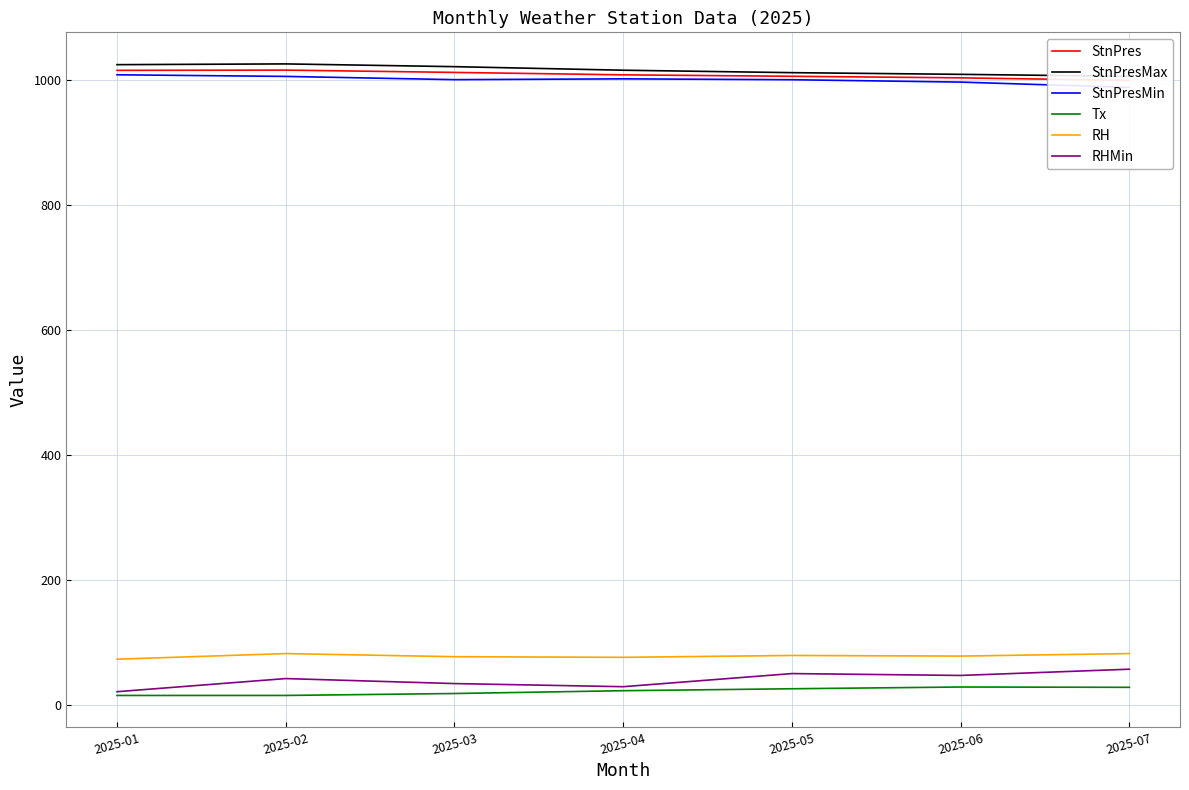

How many values in the RH series exceed 78?

3